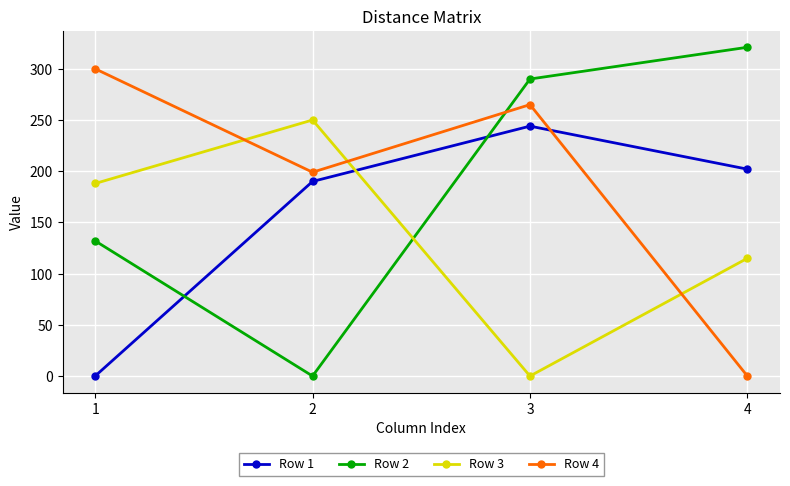

At which label does Row 4 first exceed 265?

1